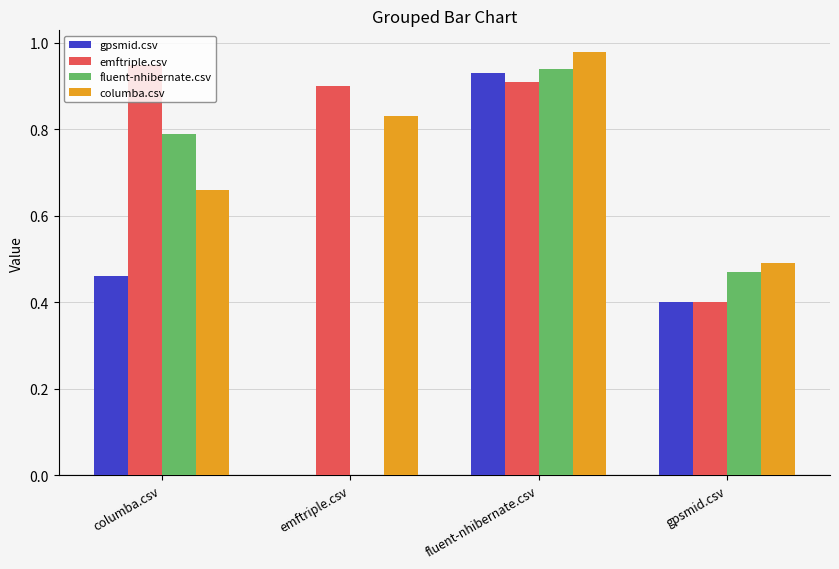

Is it true that columba.csv equals 1.2 at emftriple.csv?

False